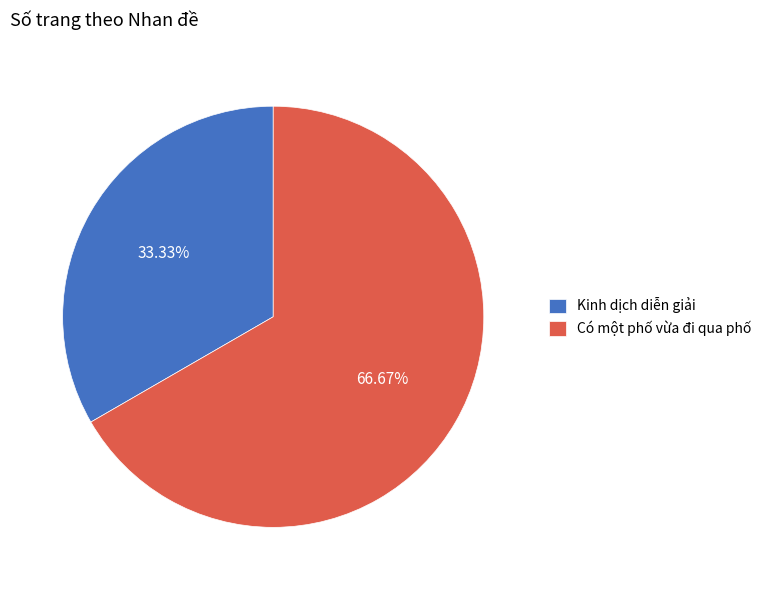

What percentage is the Kinh dịch diễn giải slice, to the nearest percent?

33%